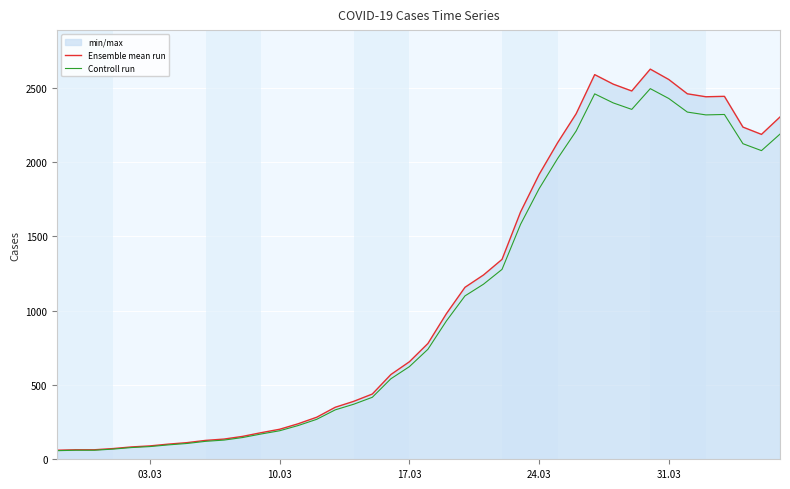

What is the maximum value shown in the chart?

2625.0